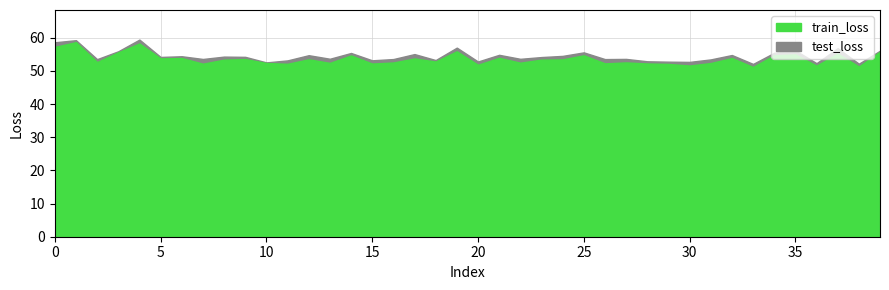

Between 29 and 32, which is larger?

32